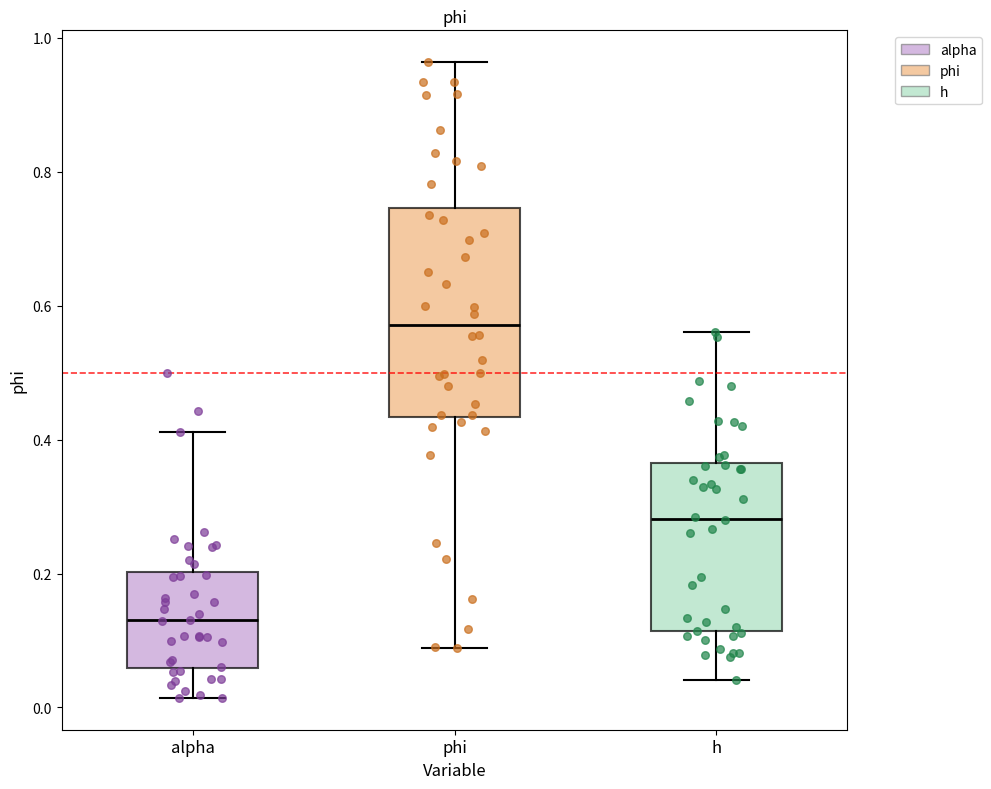

Where is the lower edge of the box for alpha on the y-axis? The values are not printed on the chart, so give them approximately, as read against the axis.

0.06